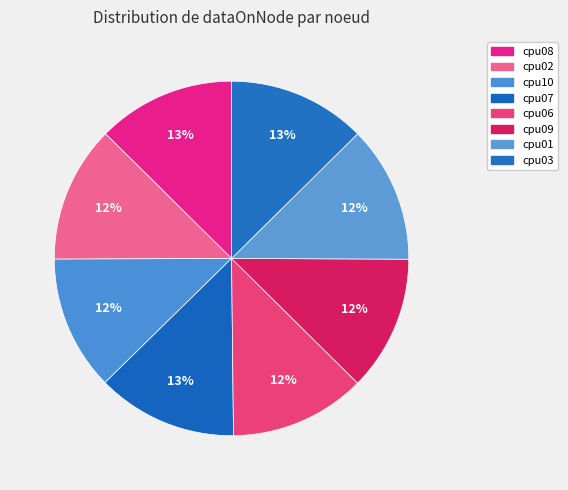

To the nearest percent, what is the combined percentage of cpu09 and cpu03?

25%